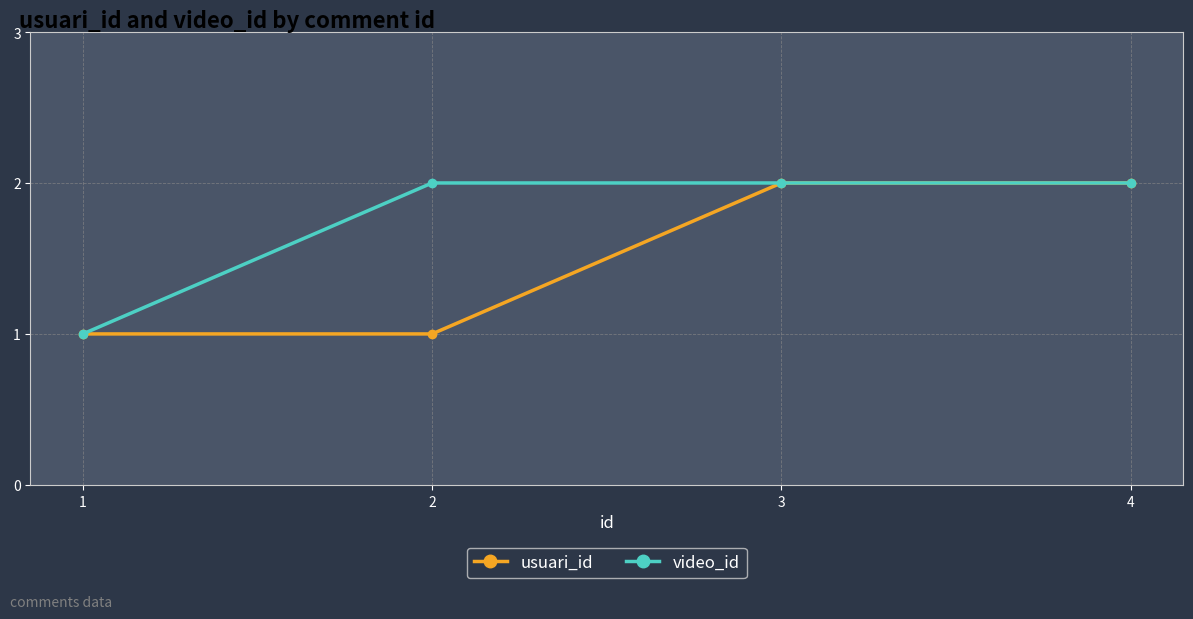

What is the value of the usuari_id point at the 4th from the left?

2